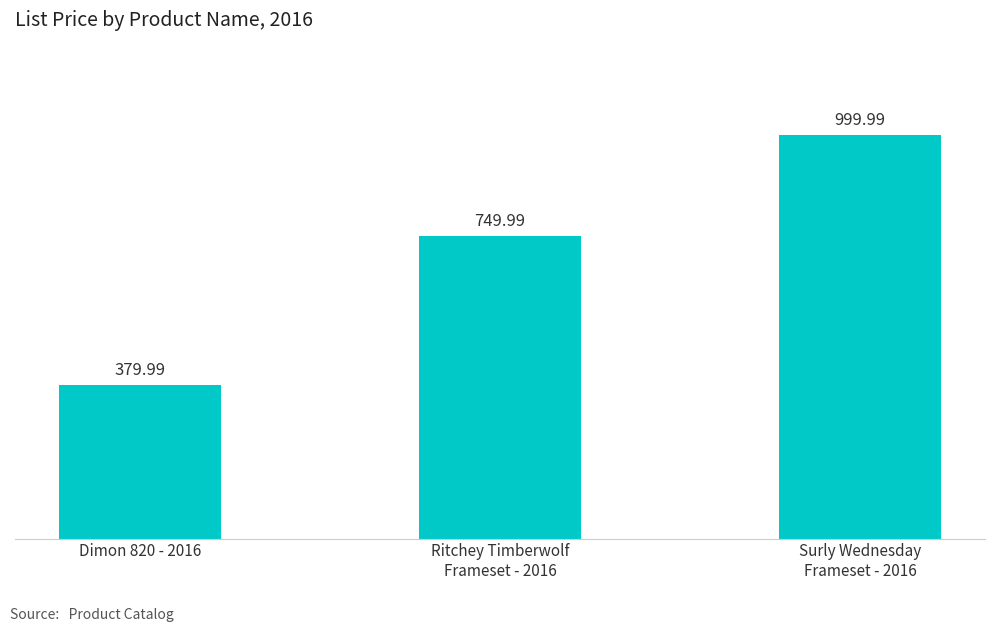

Count the number of data series in this chart.

1